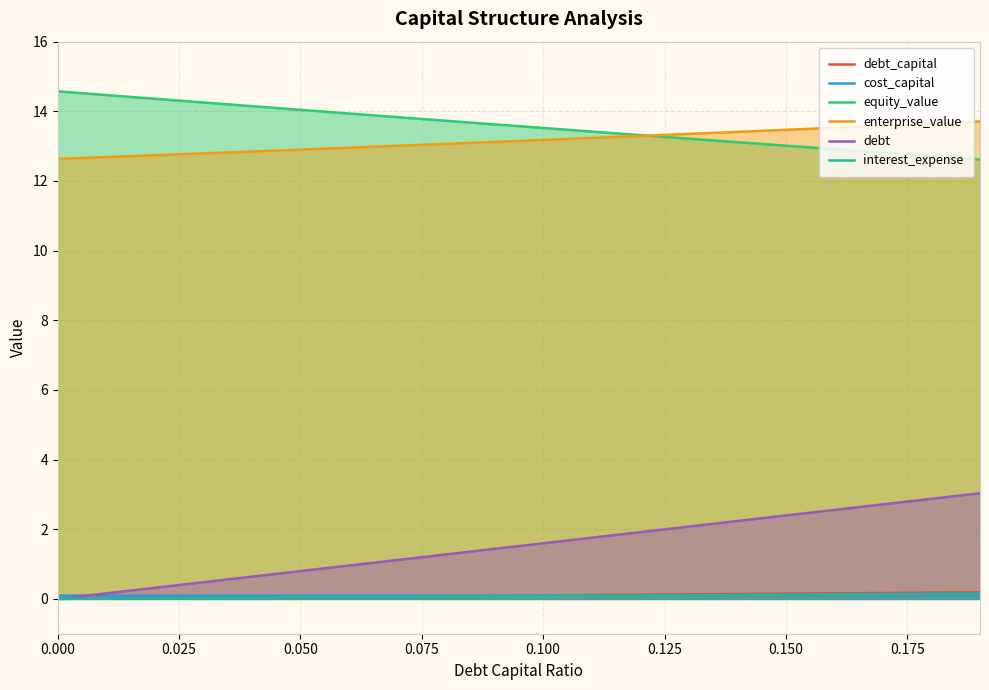

True or false: interest_expense and equity_value cross at least once.

False